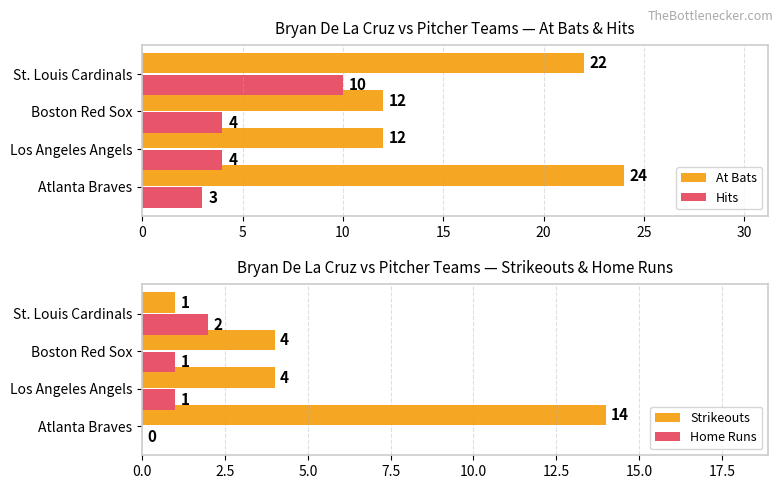

Are the bars horizontal?

Yes